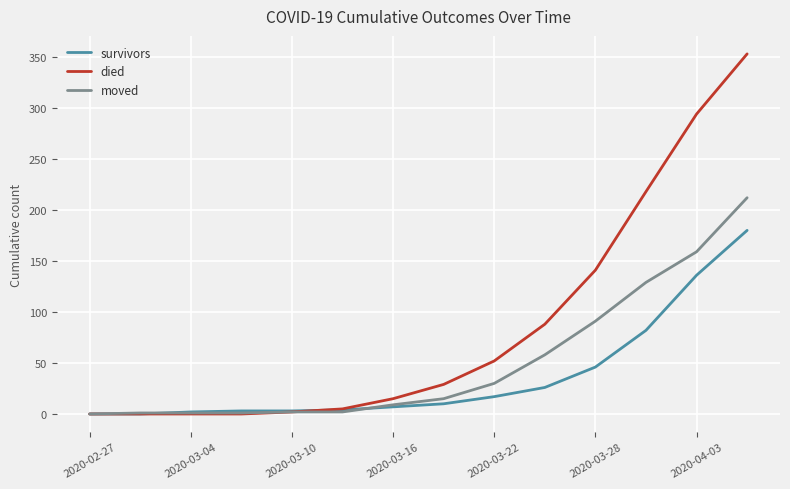

Which series has the largest range (max minus min)?

died